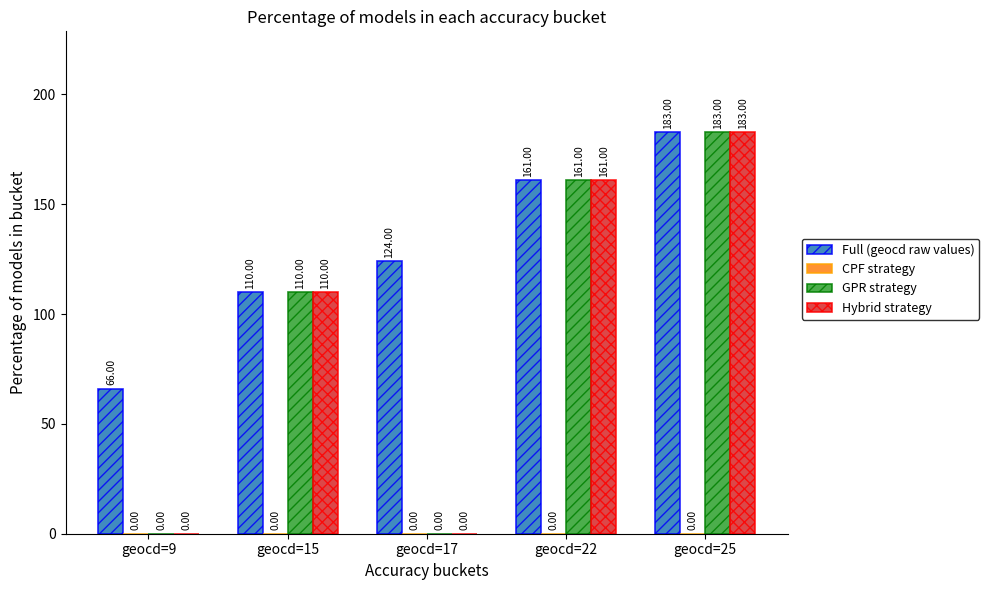

What is the sum of all GPR strategy values?

454